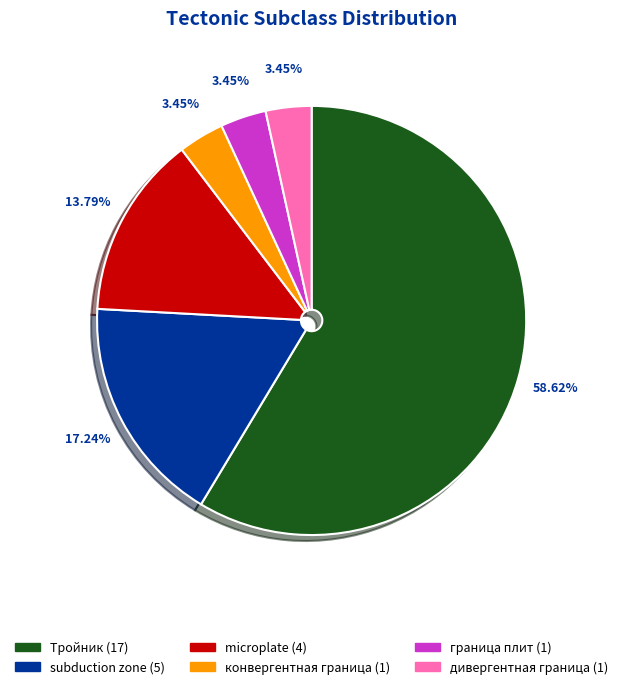

To the nearest percent, what is the difference between the граница плит and microplate slice percentages?

10%